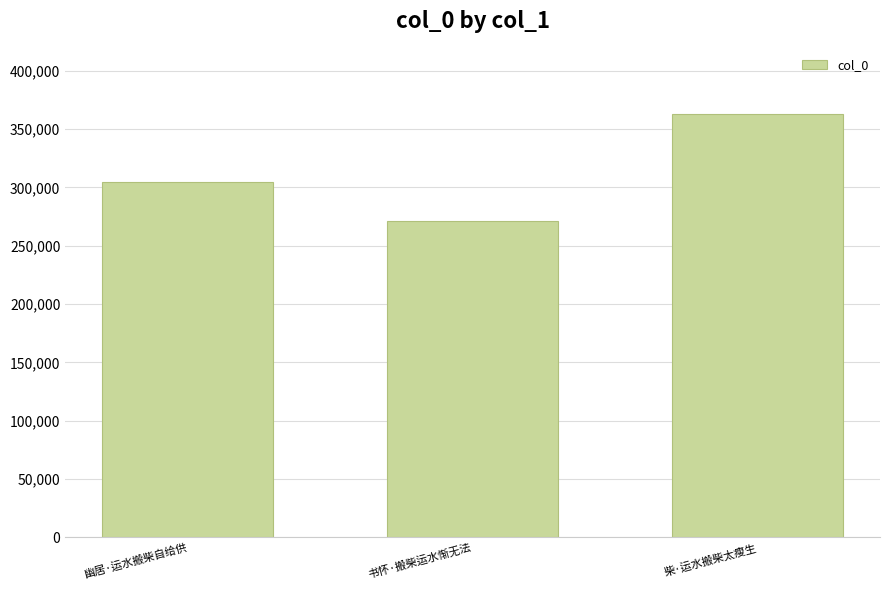

True or false: the data shows 89572 at 幽居·运水搬柴自给供.

False